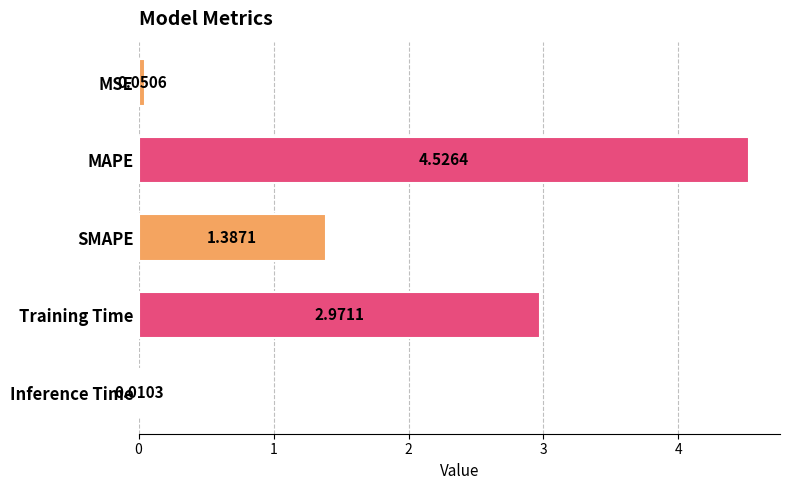

Where is the data nearest to the value 2?

SMAPE